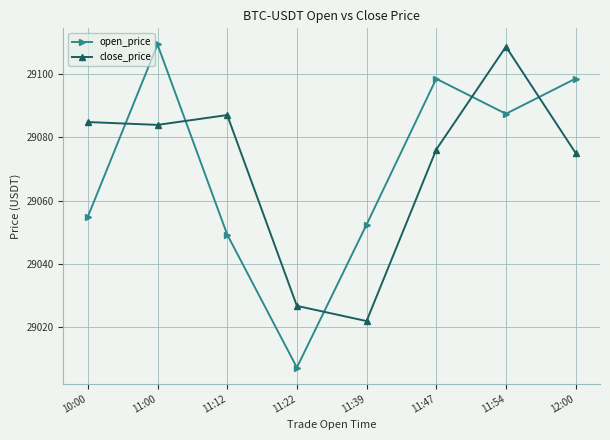

At which label is open_price closest to 29058?

10:00